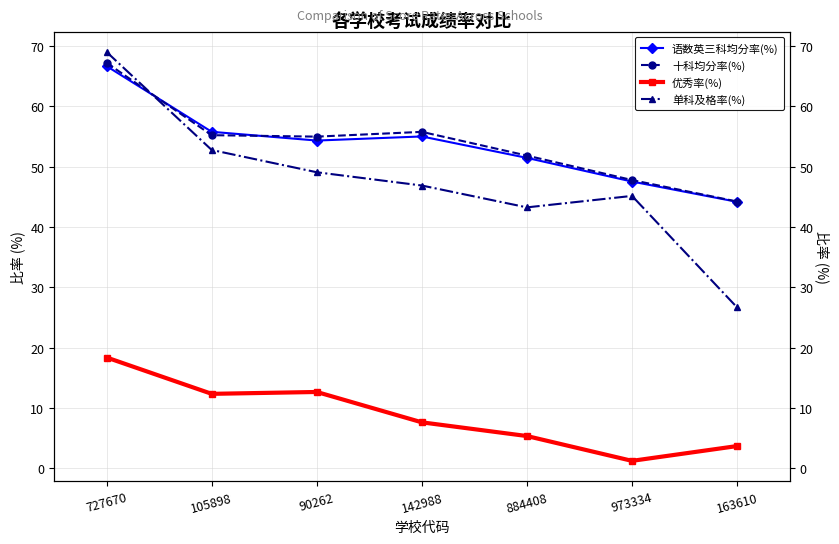

Which series ends up on top after the final intersection of 语数英三科均分率(%) and 十科均分率(%)?

十科均分率(%)